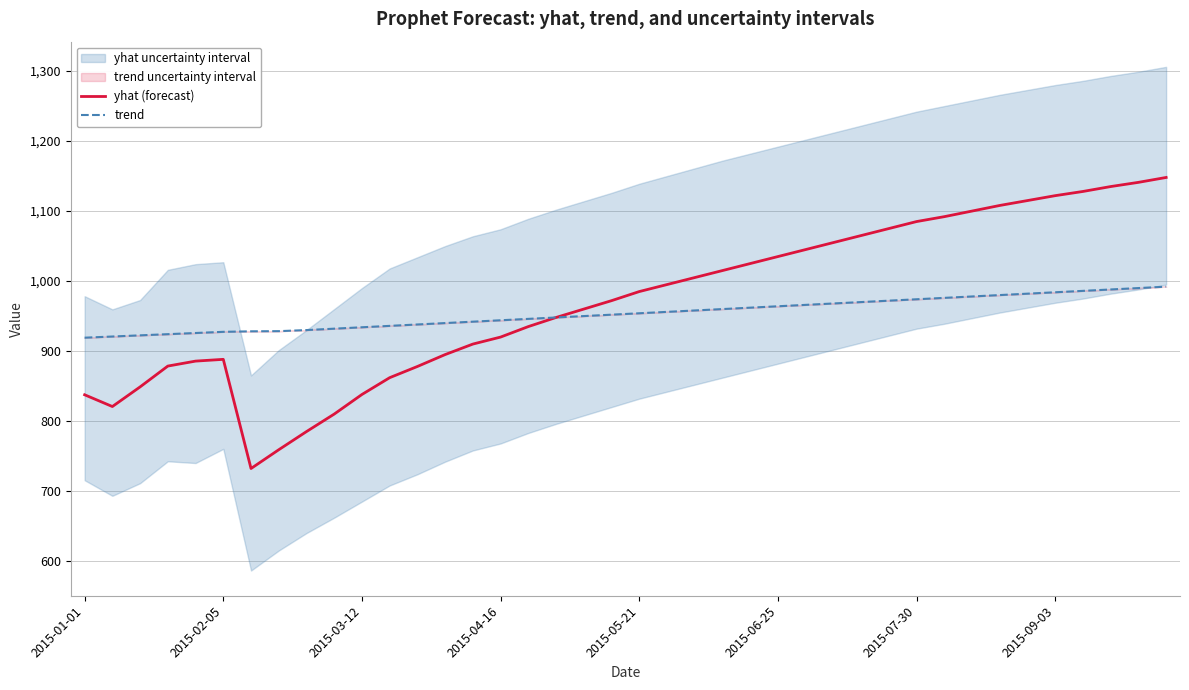

How many categories are shown in the chart?

40